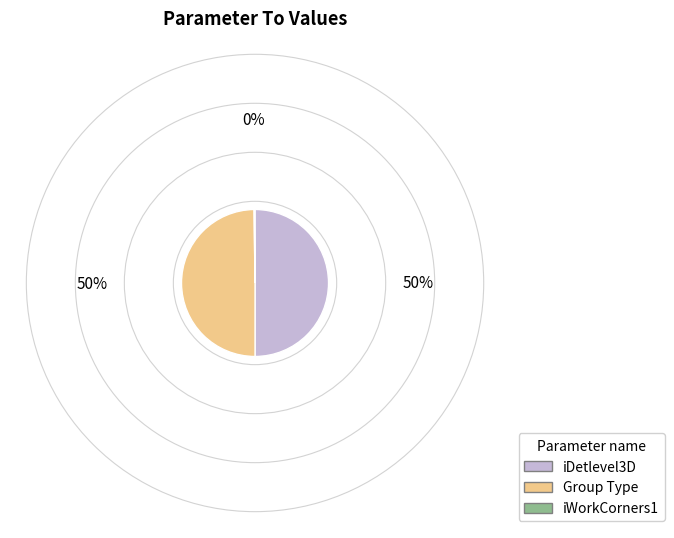

Do iDetlevel3D and Group Type together represent more than half of the pie?

Yes